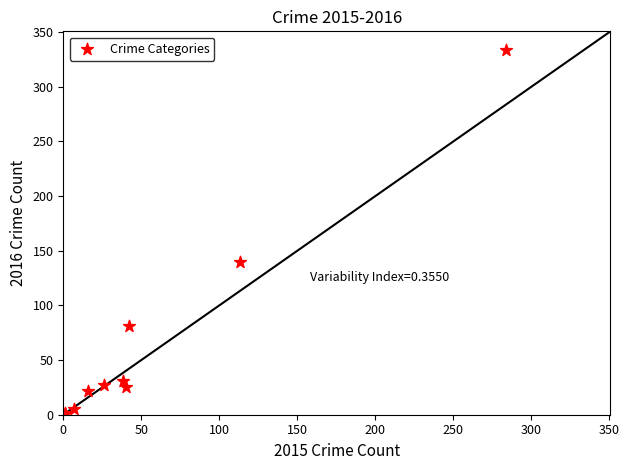

What Y value in the scatter plot is closest to 167?

140